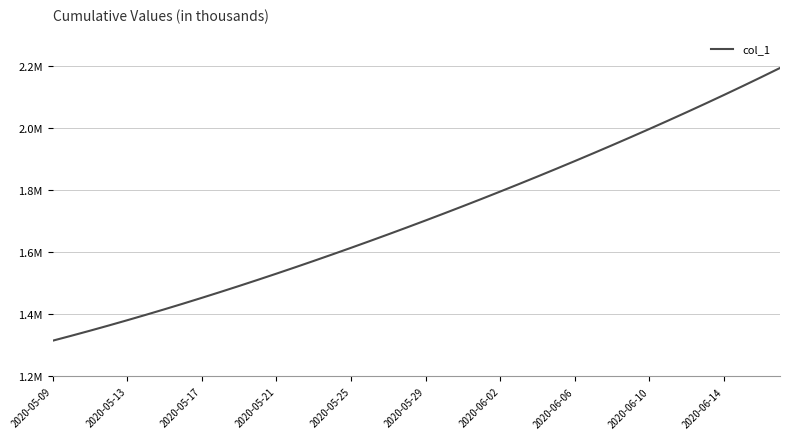

Does the chart have visible grid lines?

Yes